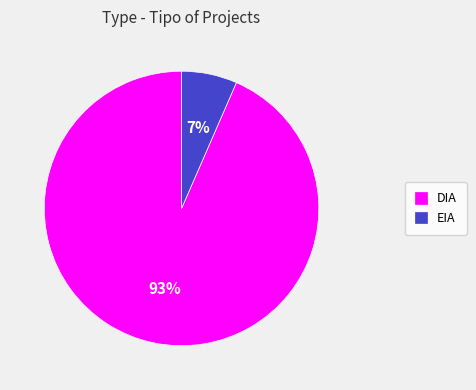

To the nearest percent, what portion does DIA represent?

93%